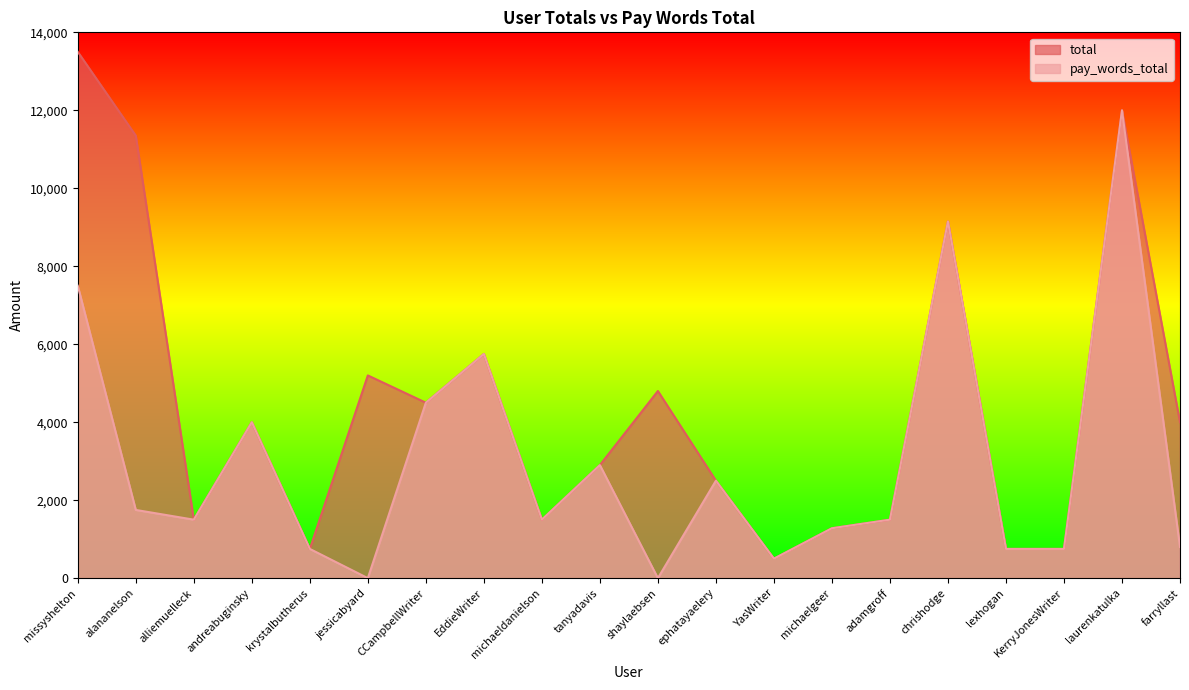

Reading left to right, transcribe all the data shown in this chart.

total: 13500	11350	1500	4000	750	5200	4500	5750	1500	2900	4800	2500	500	1280	1500	9150	750	750	12000	4000
pay_words_total: 7500	1750	1500	4000	750	0	4500	5750	1500	2900	0	2500	500	1280	1500	9150	750	750	12000	800